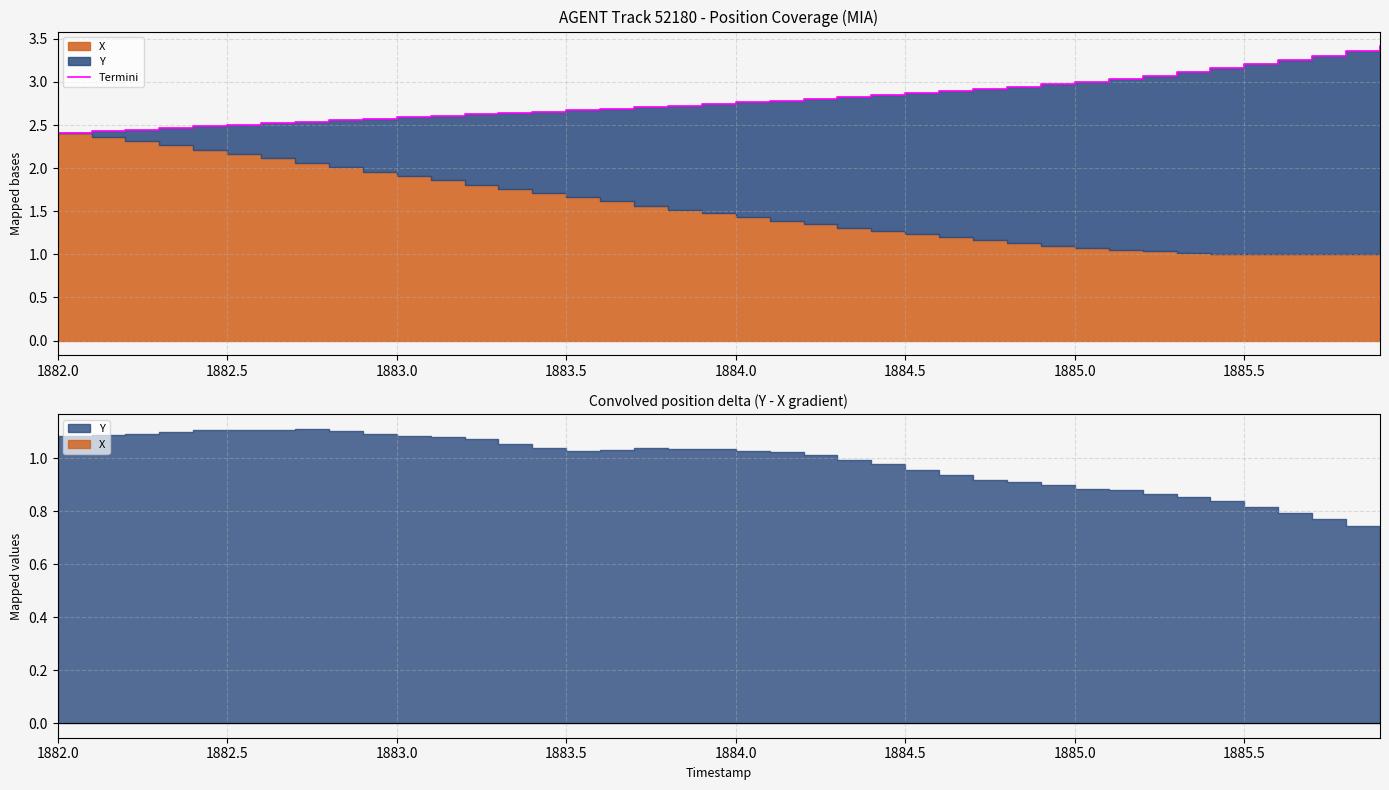

What is the difference between the second highest and minimum values?

1.0